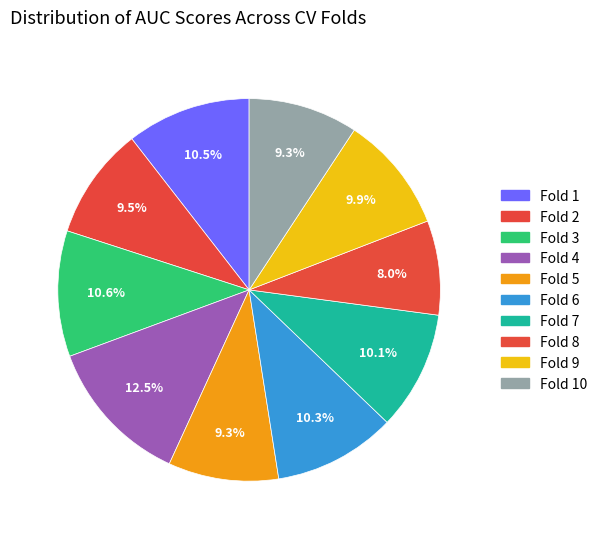

To the nearest percent, what is the difference between the largest and smallest slice percentages?

5%